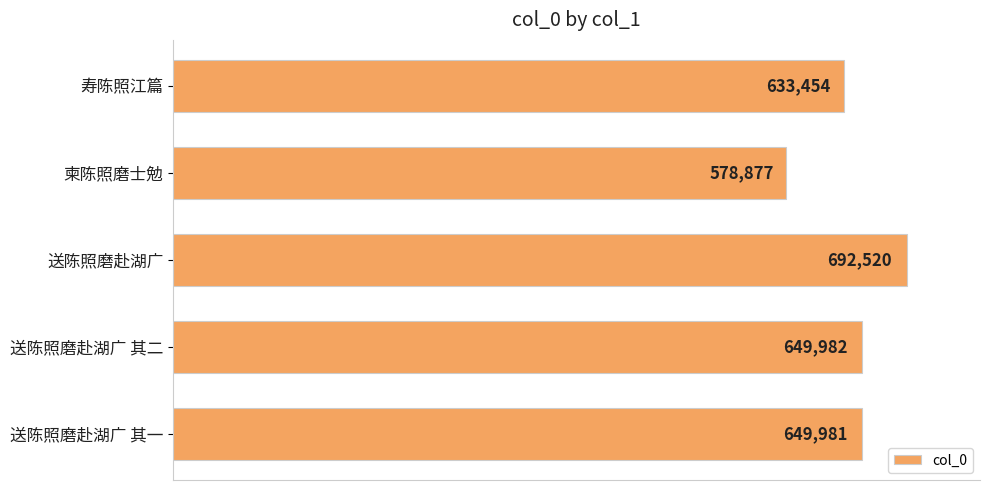

The value at 送陈照磨赴湖广 其二 is 433097. True or false?

False